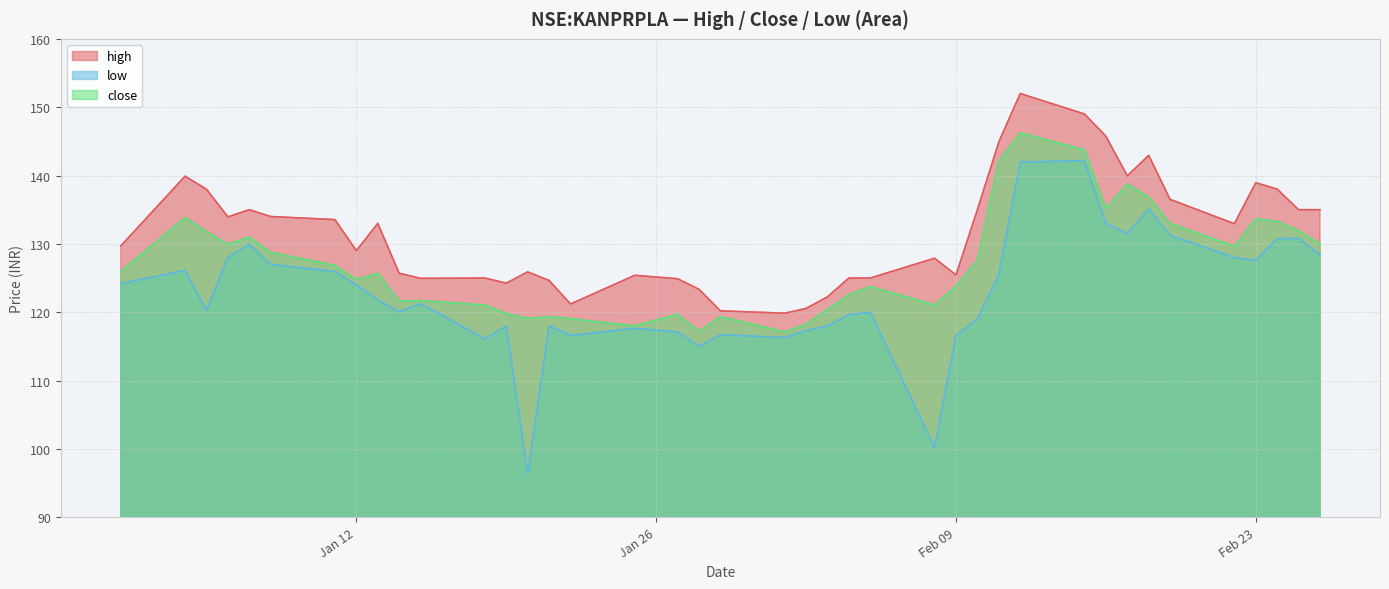

What is the sum of all high values?

5263.5